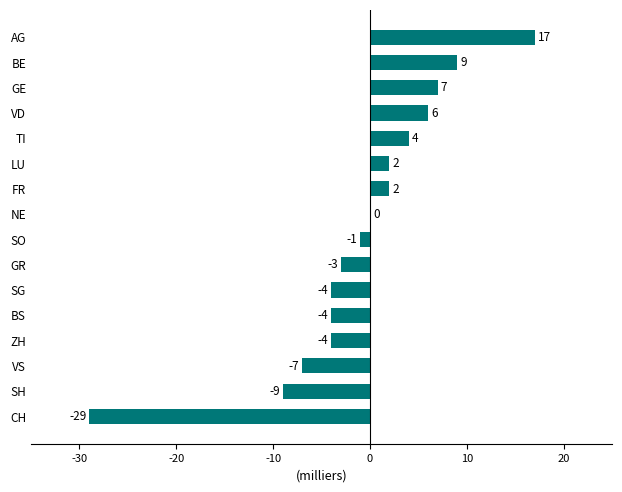

Count the number of data series in this chart.

1